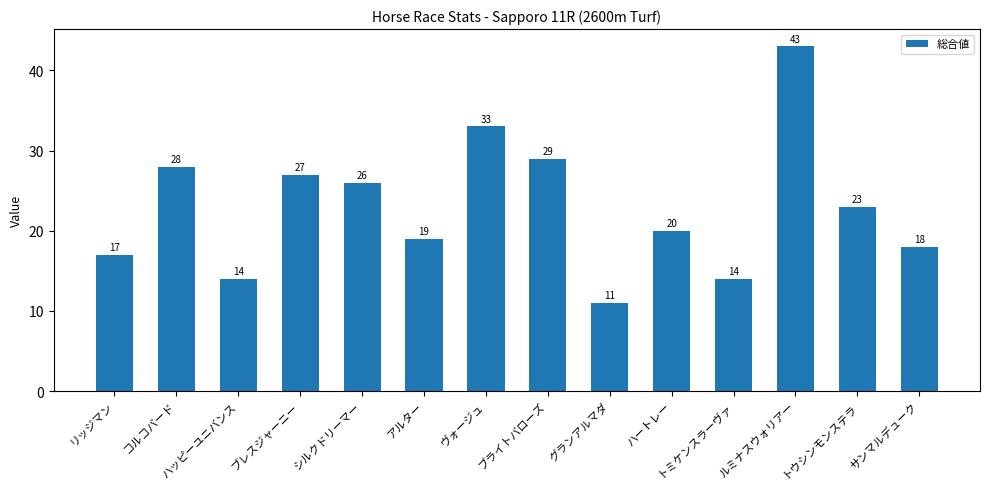

What is the change in value from グランアルマダ to ルミナスウォリアー?

+32